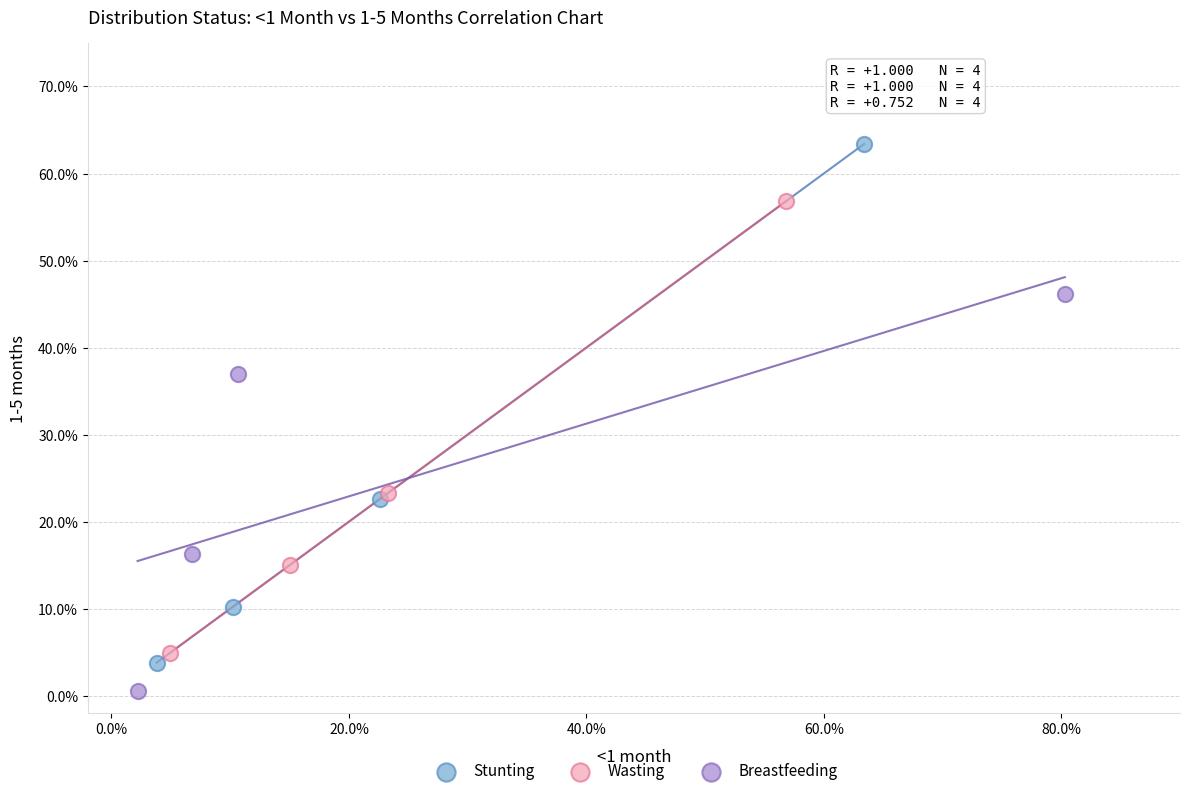

Which series has the largest Y range (max minus min)?

Stunting